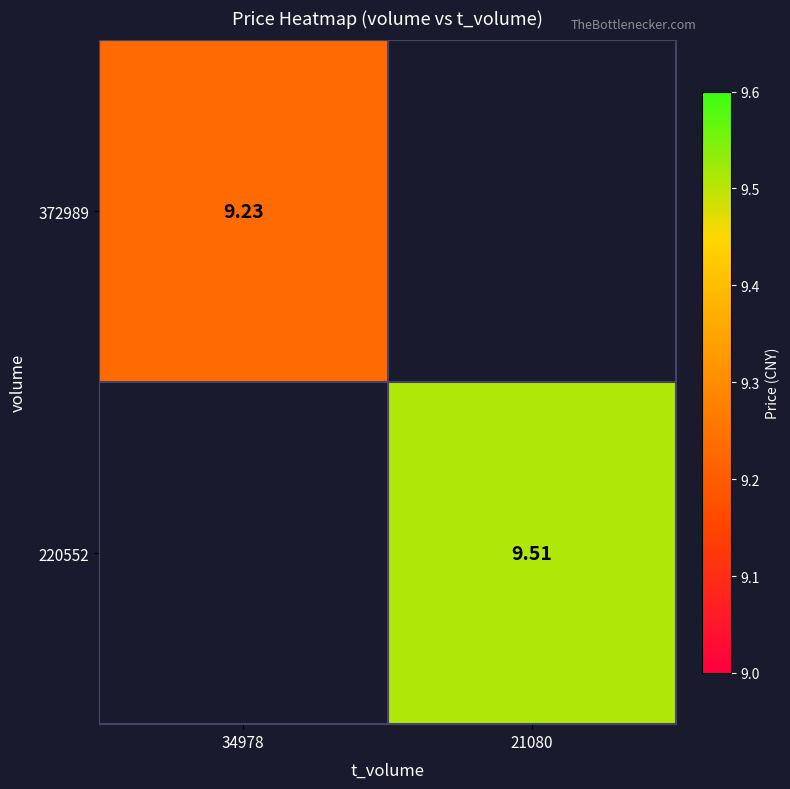

How many values in 220552 are above zero?

1